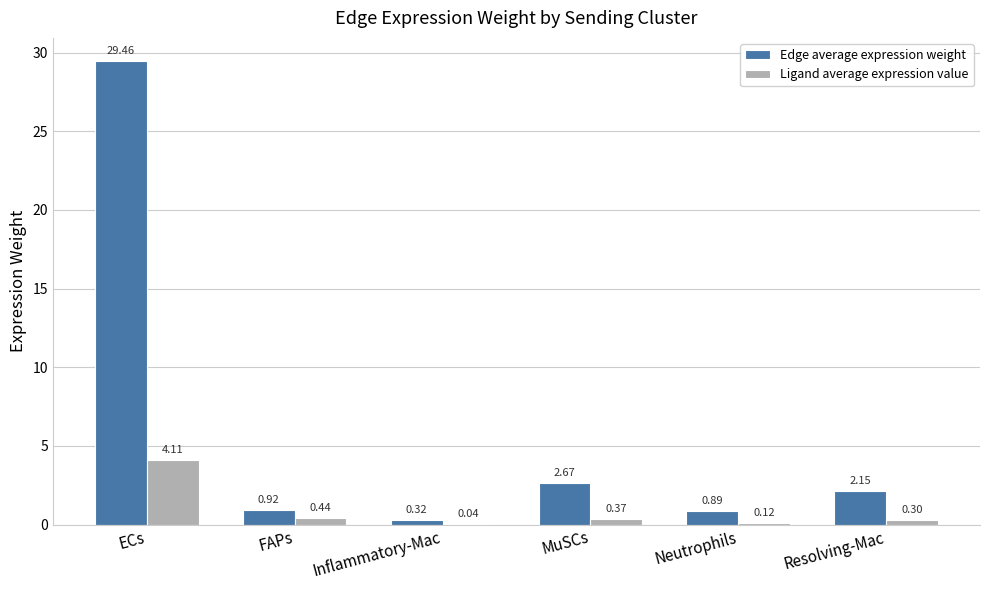

Which category has the highest value across all series?

ECs